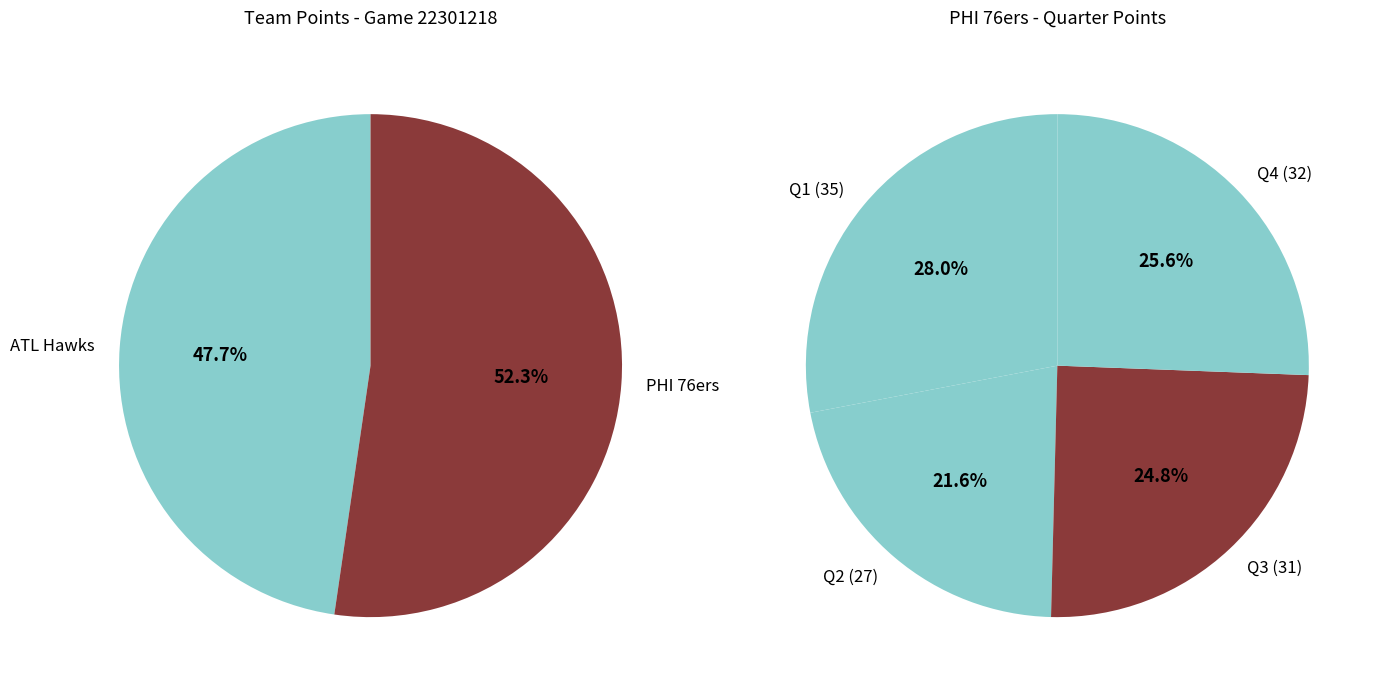

To the nearest percent, what is the combined percentage of PHI 76ers and ATL Hawks?

100%